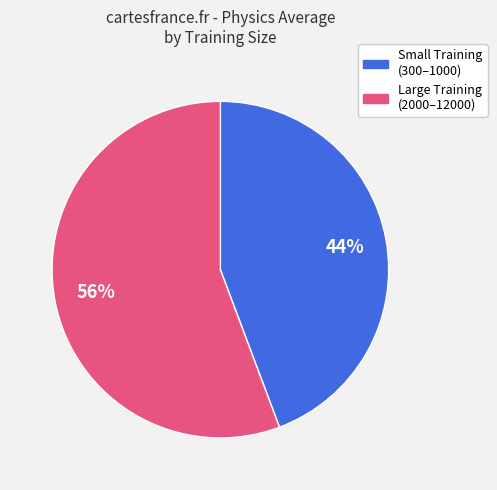

Does any single category account for the majority?

Yes